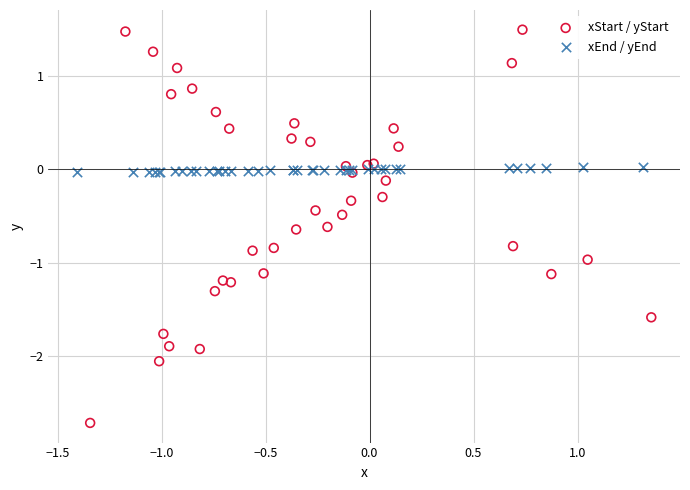

Which series reaches the maximum Y coordinate?

xStart / yStart